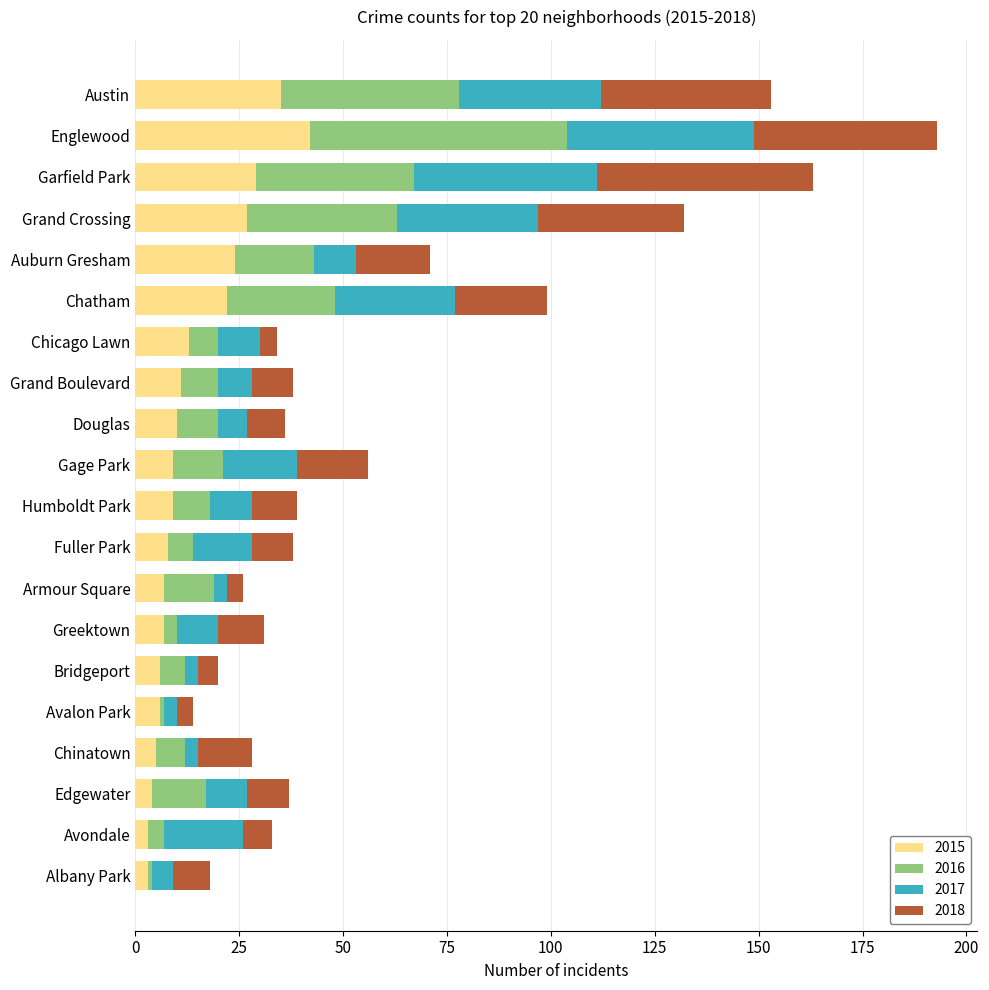

At which category is the sum across all series the highest?

Englewood